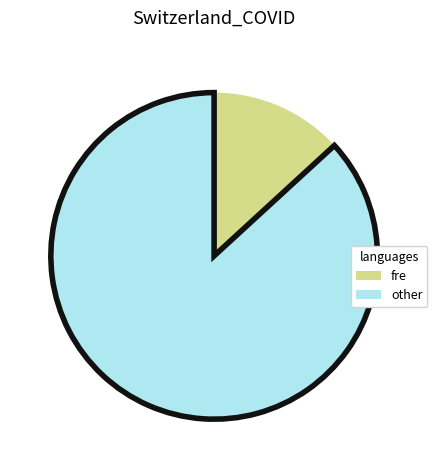

Which slice represents more than half of the pie?

Other